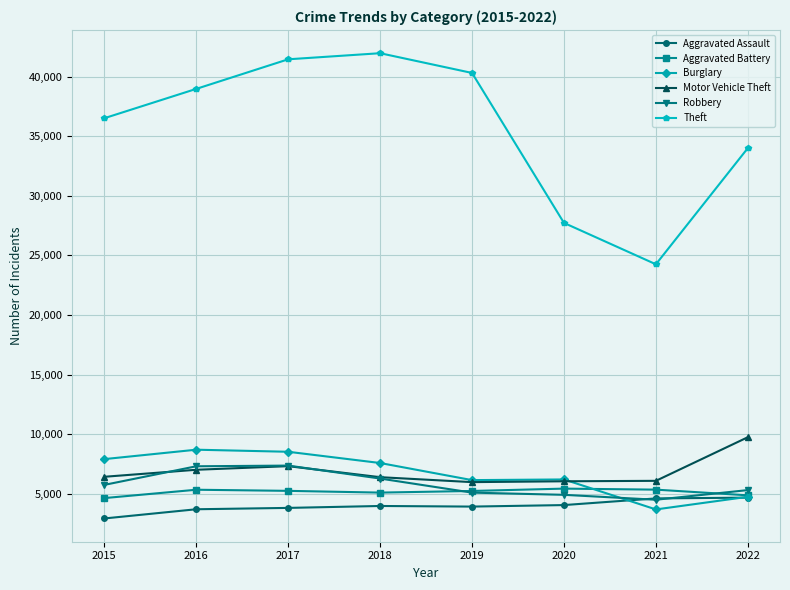

What is the sum of the Aggravated Battery values at 2016 and 2019?

10579